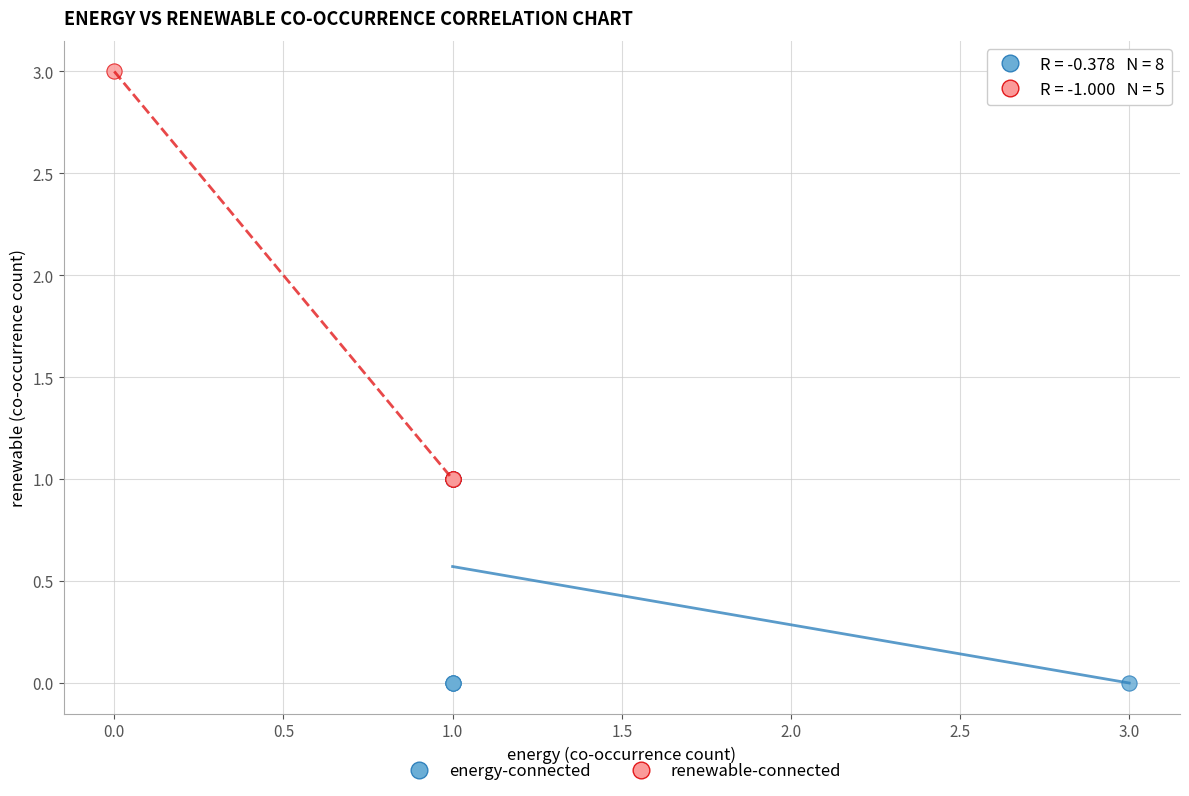

Which series contains the lowest Y value?

energy-connected